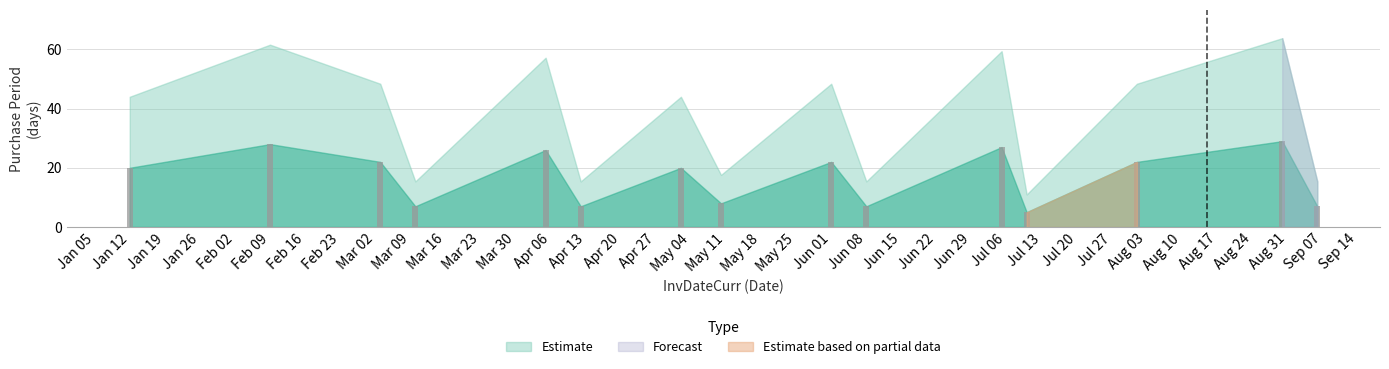

What is the value of the 11th bar from the left?

27